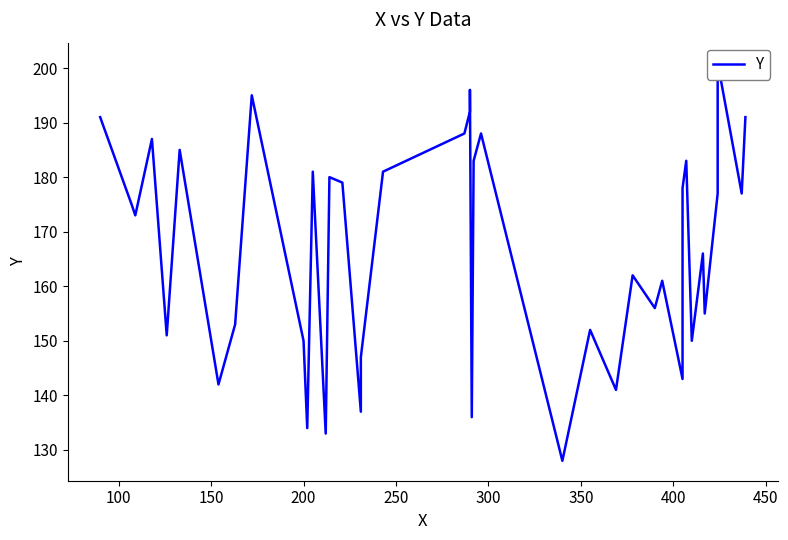

What is the average value?

167